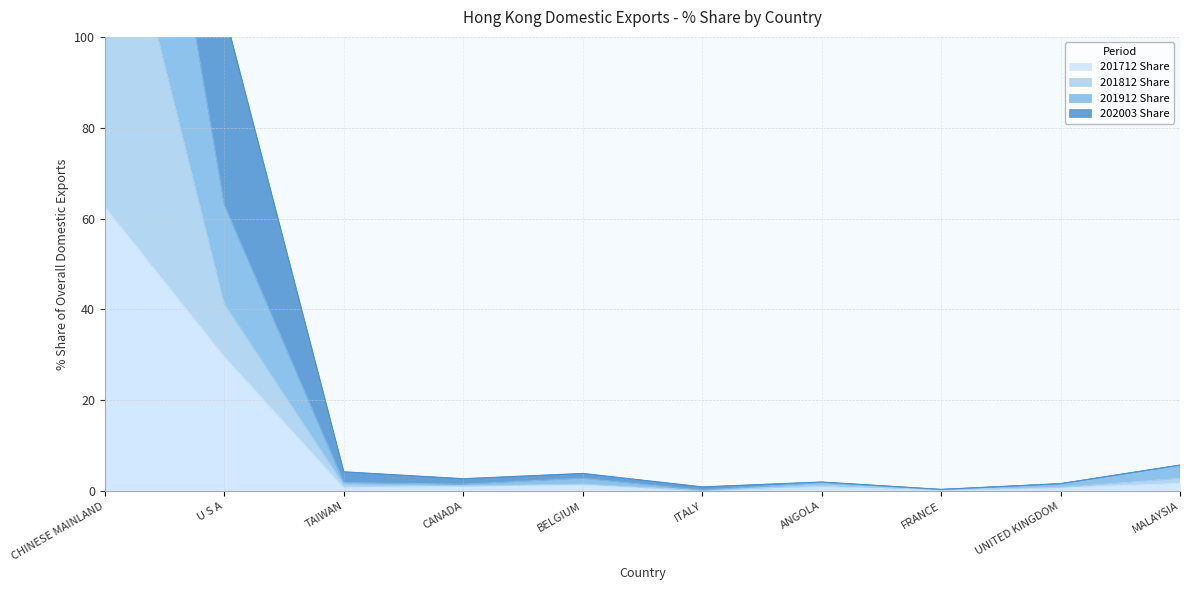

The value of 201812 Share at CHINESE MAINLAND is 146.8. True or false?

True